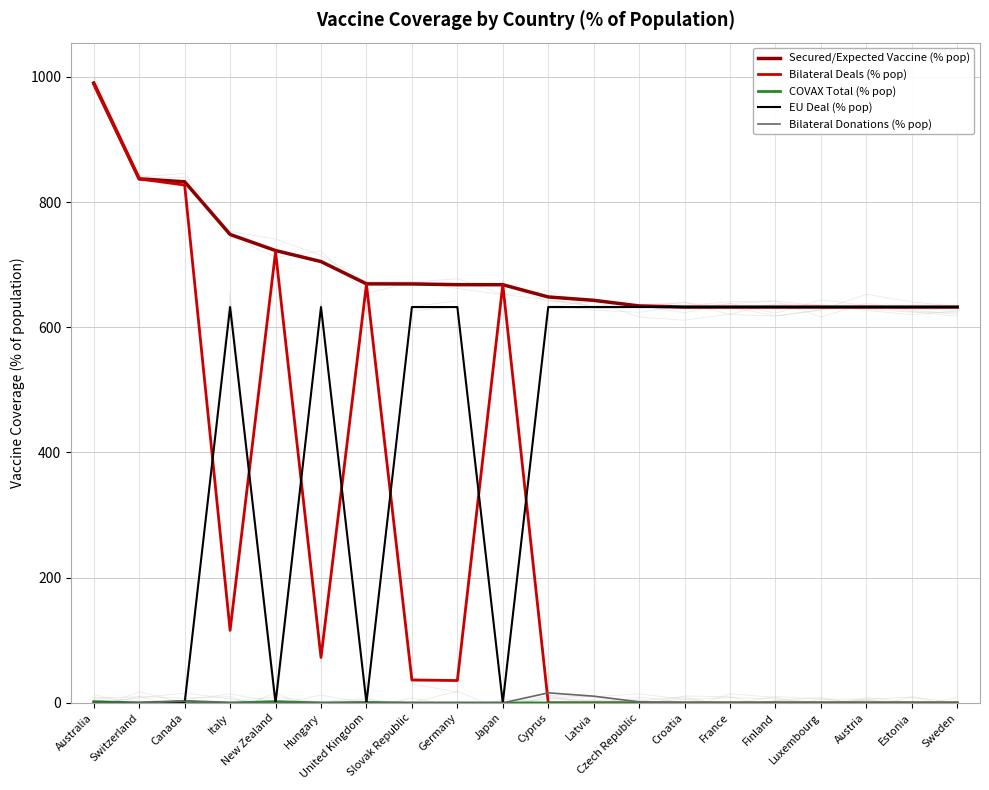

Is it true that Secured/Expected Vaccine (% pop) equals 421.9 at Austria?

False